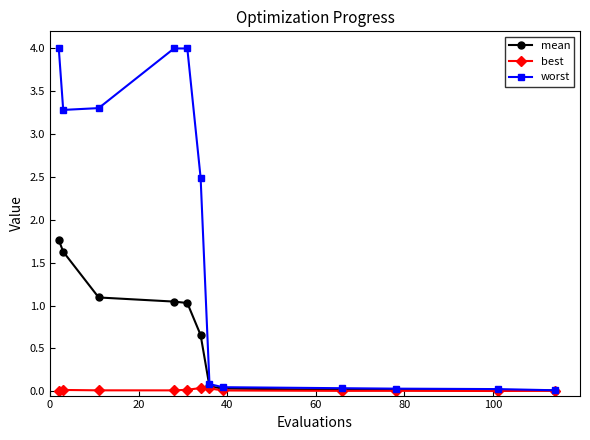

Rank the series by their average value, from highest to lowest.

worst, mean, best